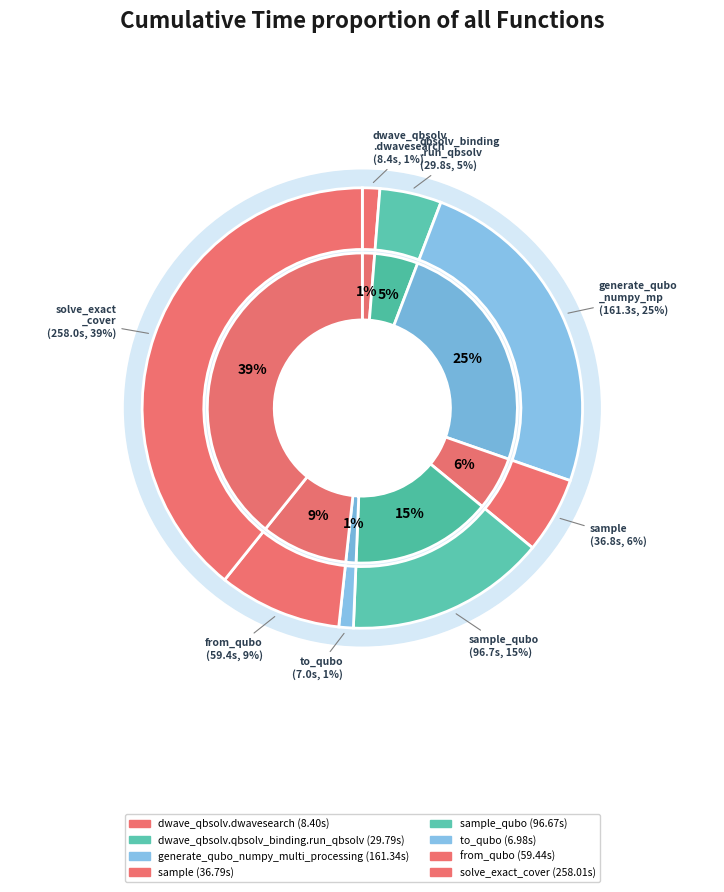

True or false: sample_qubo accounts for 15% of the total.

True